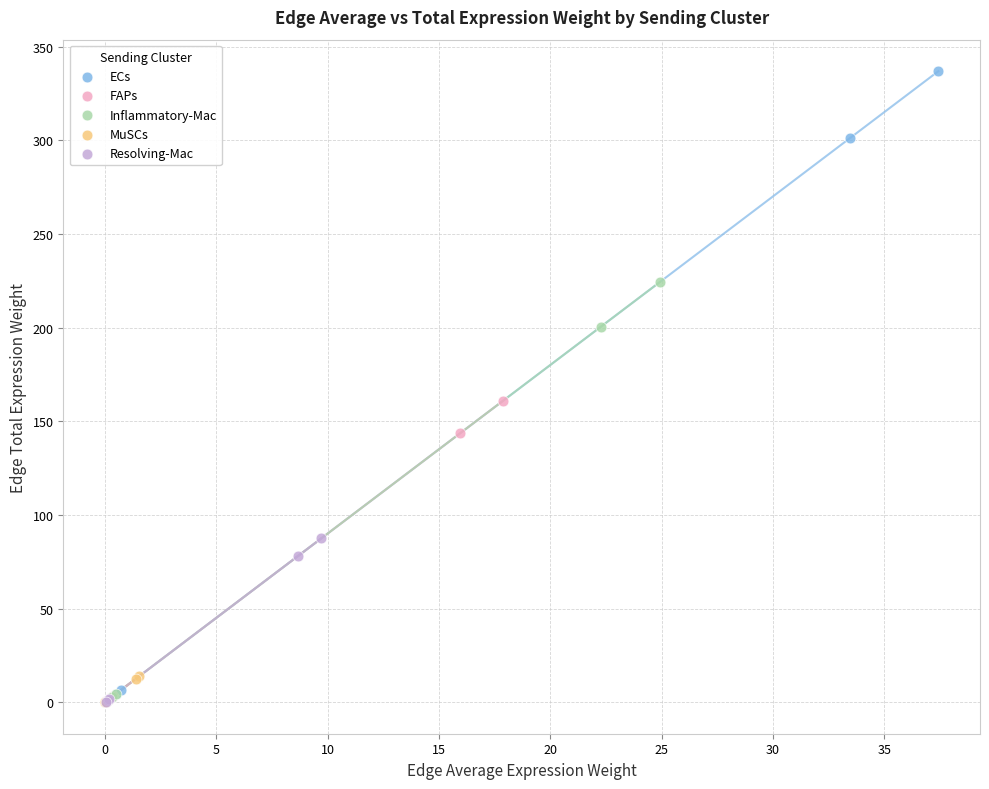

Which series has the widest spread of Y values?

ECs